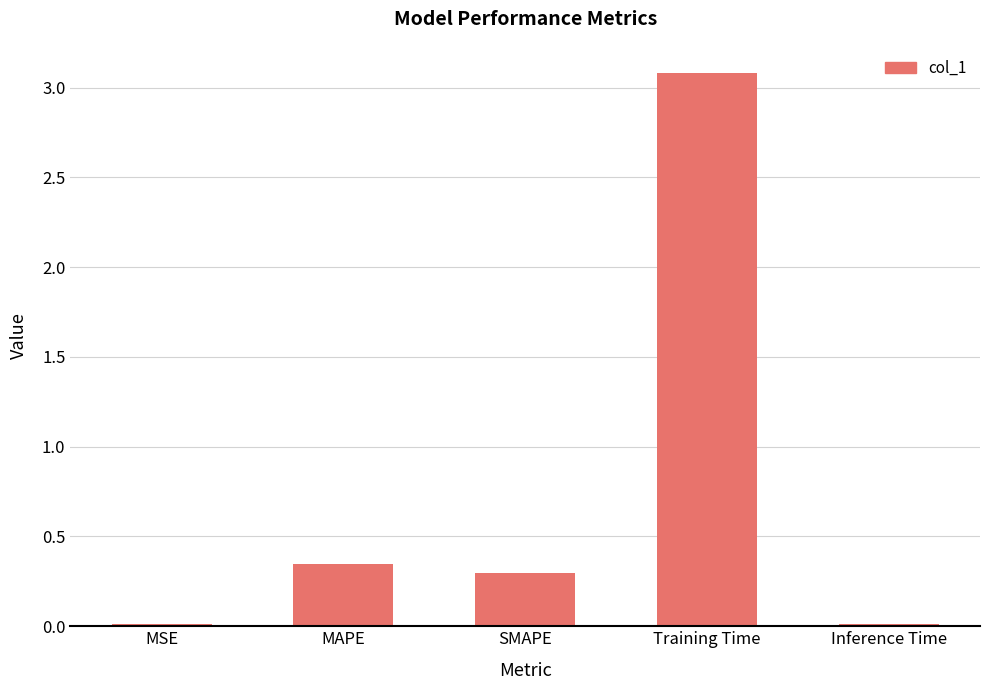

Between Inference Time and SMAPE, which is larger?

SMAPE